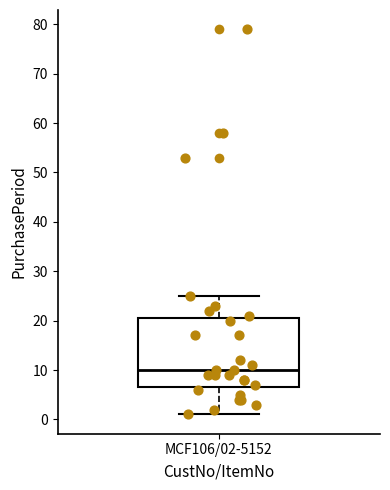

Read this box plot against the y-axis: the position of the median line, the range covered by the box, and the ends of both whiskers. The values are not printed on the chart, so give them approximately, as read against the axis.

median 10, box 7 to 21, whiskers 1 to 25